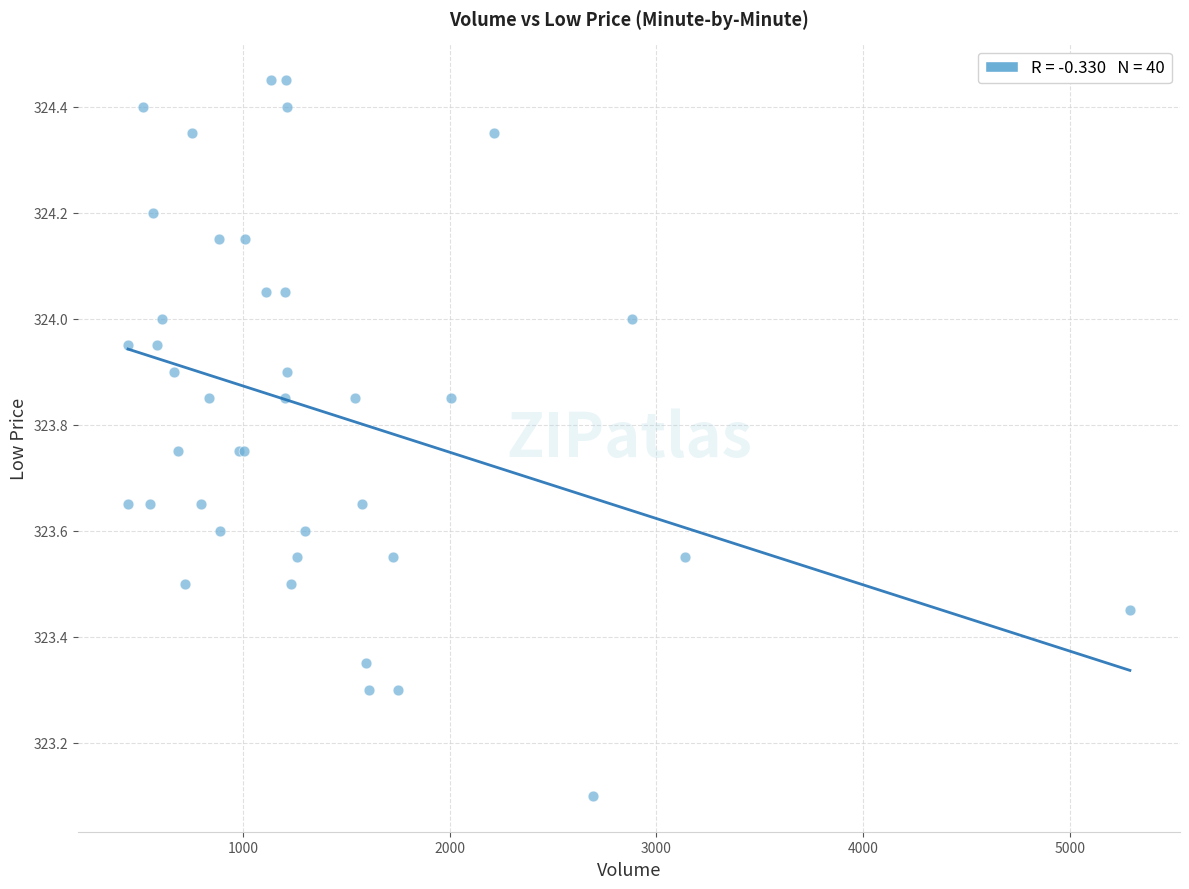

What Y value in the scatter plot is closest to 323?

323.1